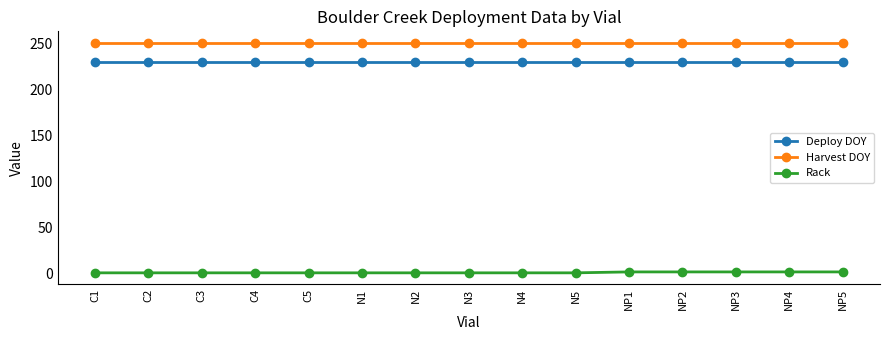

The value of Harvest DOY at C2 is 414. True or false?

False